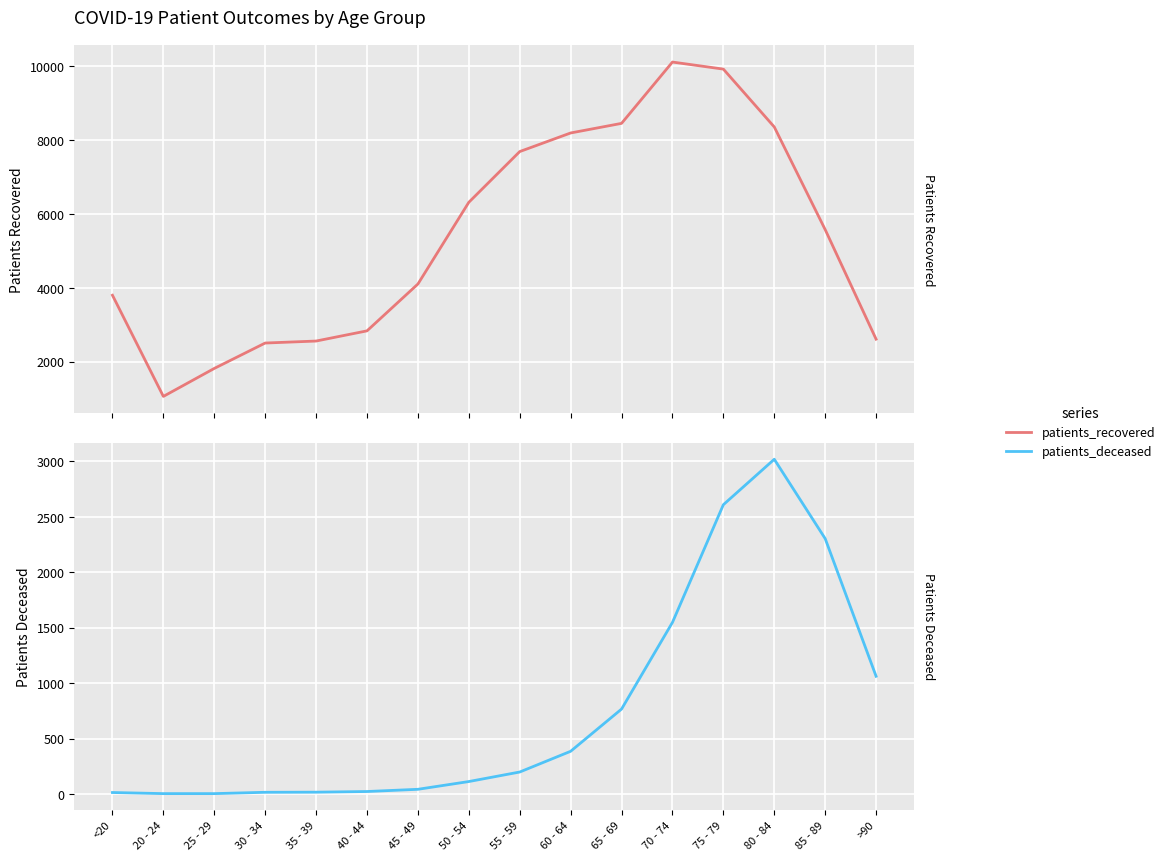

Which series has the largest range (max minus min)?

patients_recovered